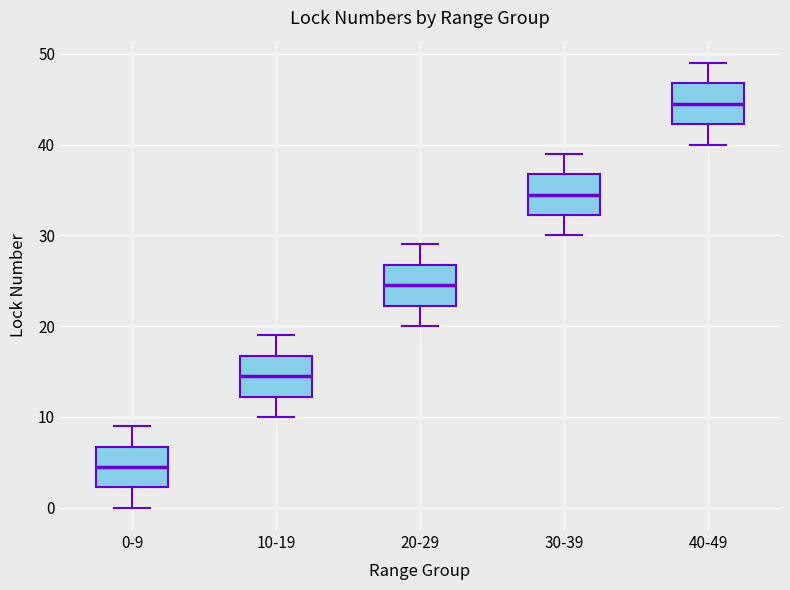

Reading left to right, transcribe this box plot: for each box, give where its median line is, the range the box spans, and where its two whiskers end, as read against the y-axis. The values are not printed on the chart, so give them approximately, as read against the axis.

0-9: median 5, box 2 to 7, whiskers 0 to 9
10-19: median 15, box 12 to 17, whiskers 10 to 19
20-29: median 25, box 22 to 27, whiskers 20 to 29
30-39: median 35, box 32 to 37, whiskers 30 to 39
40-49: median 45, box 42 to 47, whiskers 40 to 49